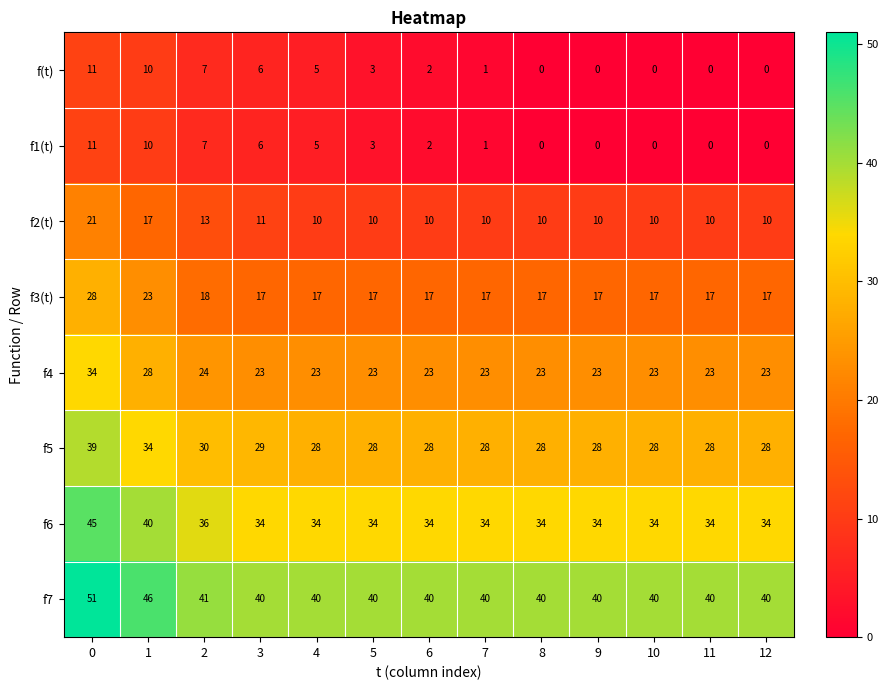

How many series are shown in this chart?

8